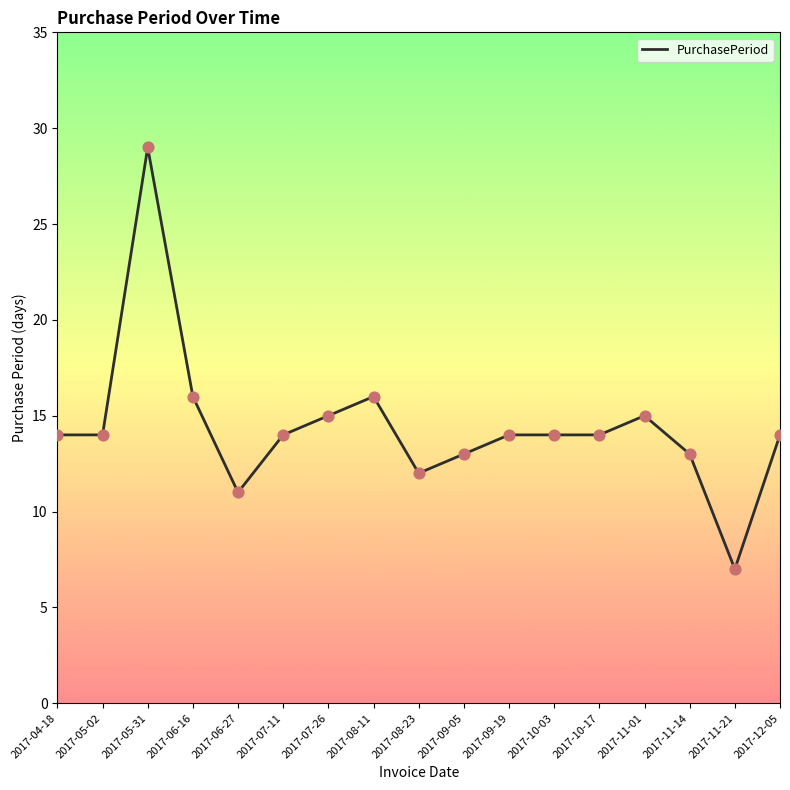

Approximately how many times larger is the value at 2017-12-05 compared to 2017-06-16?

0.9